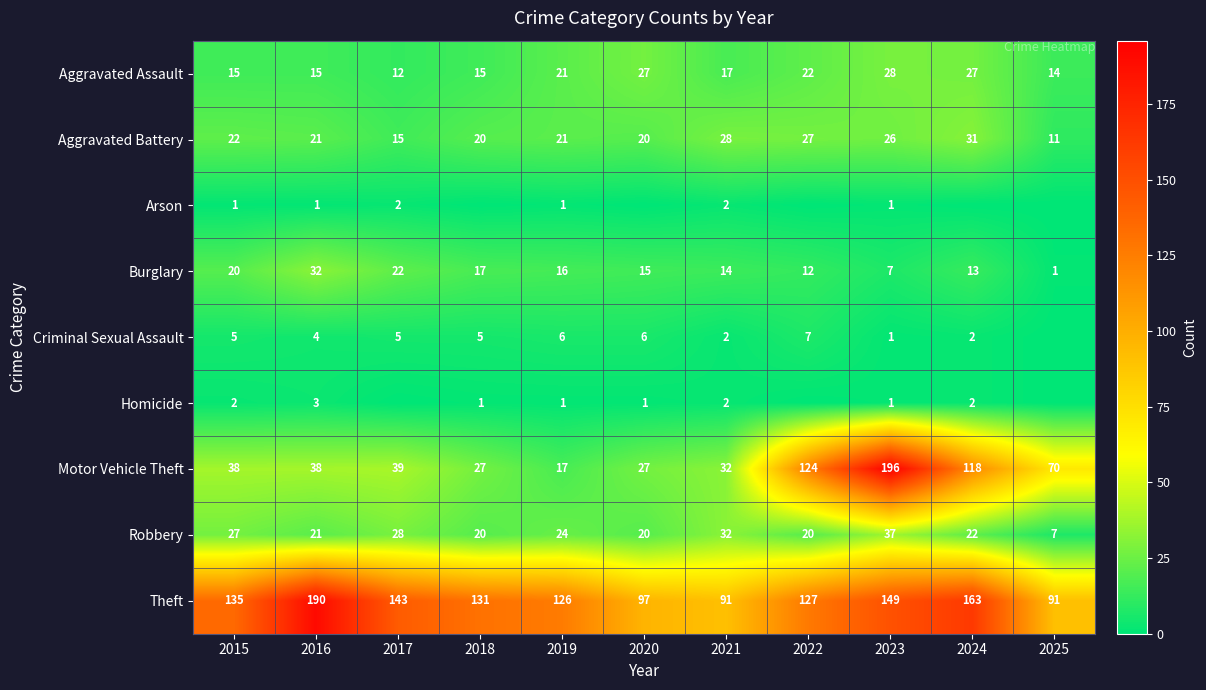

How many categories are shown in the chart?

11